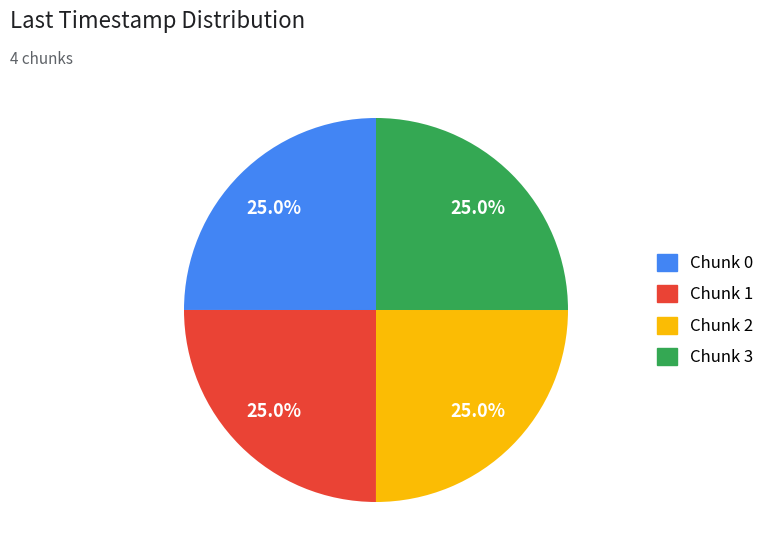

Is it true that Chunk 0 is 12% of the pie?

False